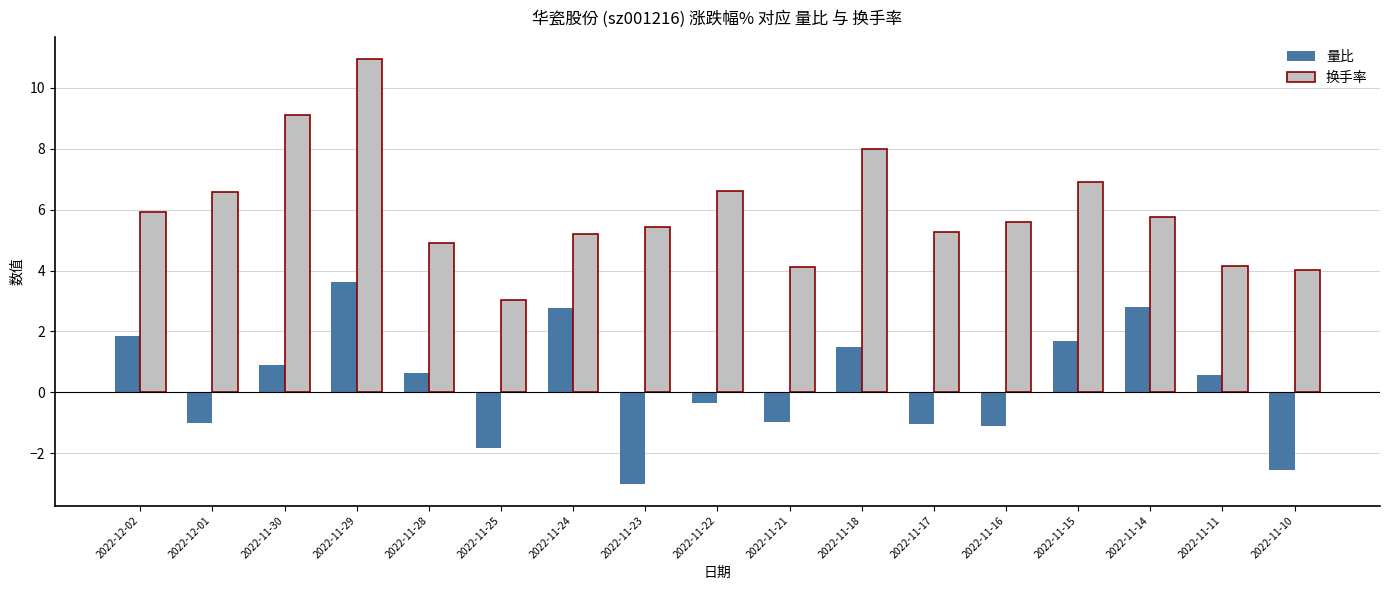

How many distinct data groups are displayed?

2